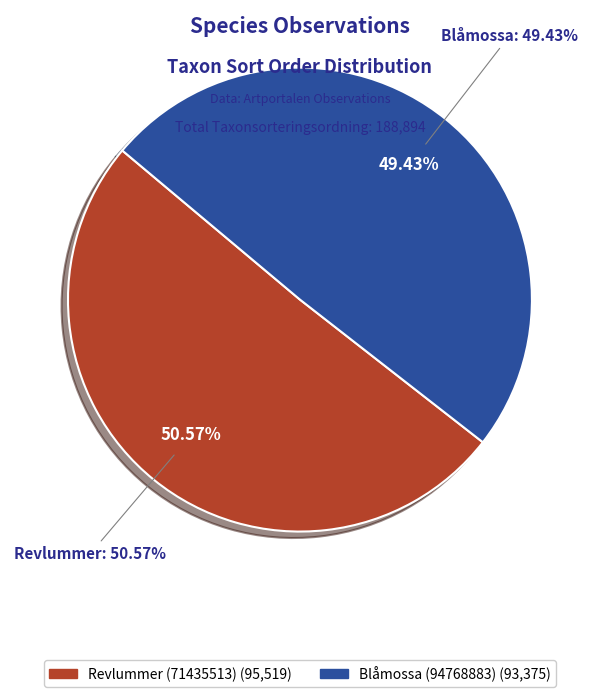

What is the smallest slice in the pie chart?

Blåmossa (94768883)